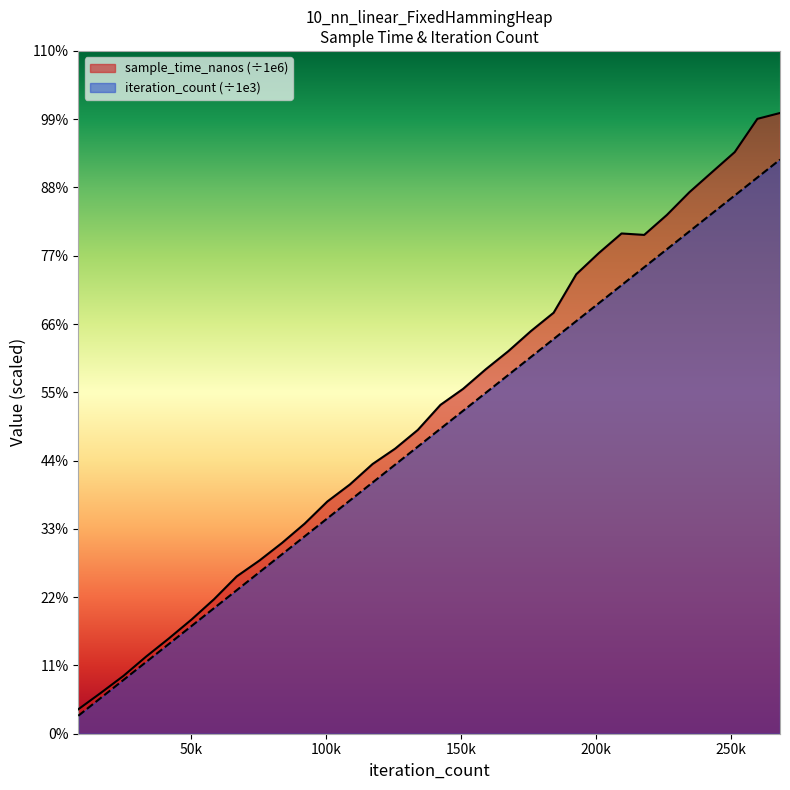

Is it true that sample_time_nanos equals 64.5 at 128?

False